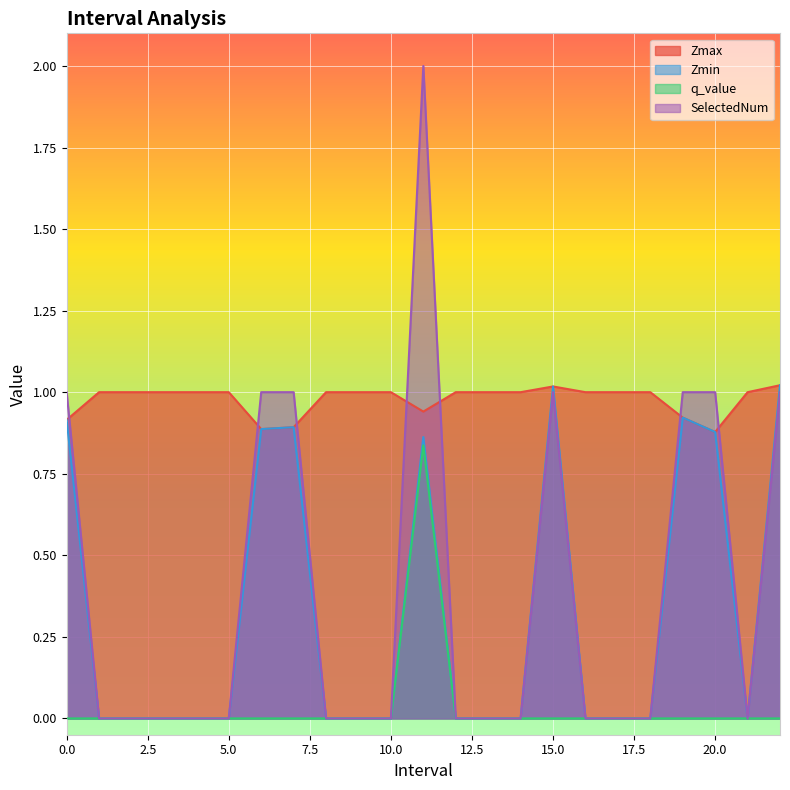

Which series has the largest range (max minus min)?

SelectedNum